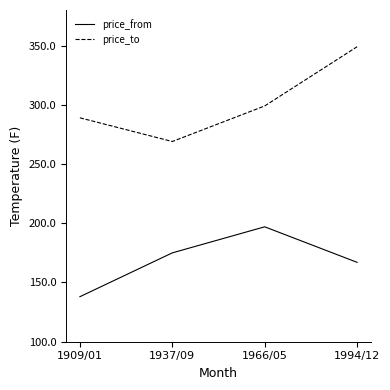

What position from the left is 1937/09?

2